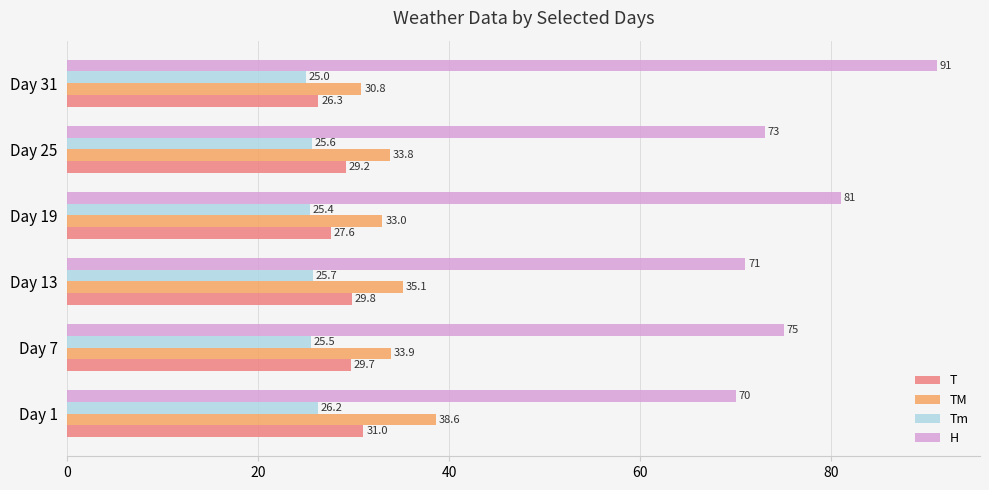

At which category is the sum across all series the highest?

Day 31